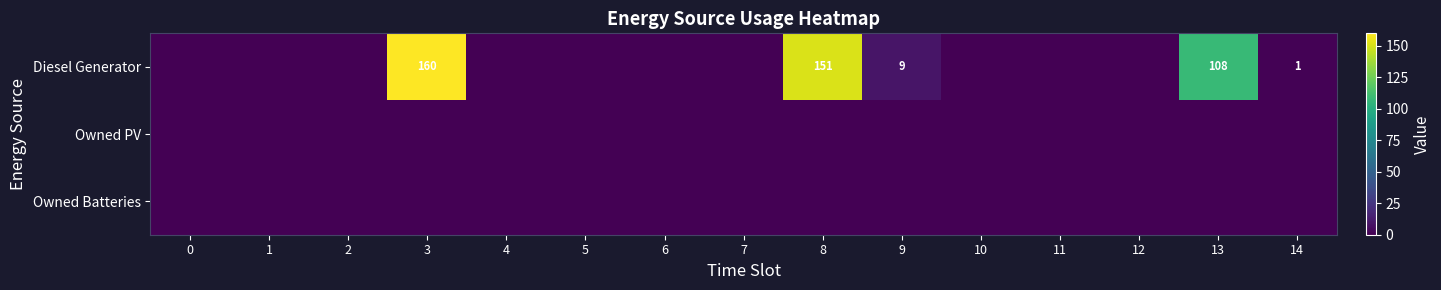

How many distinct data groups are displayed?

3